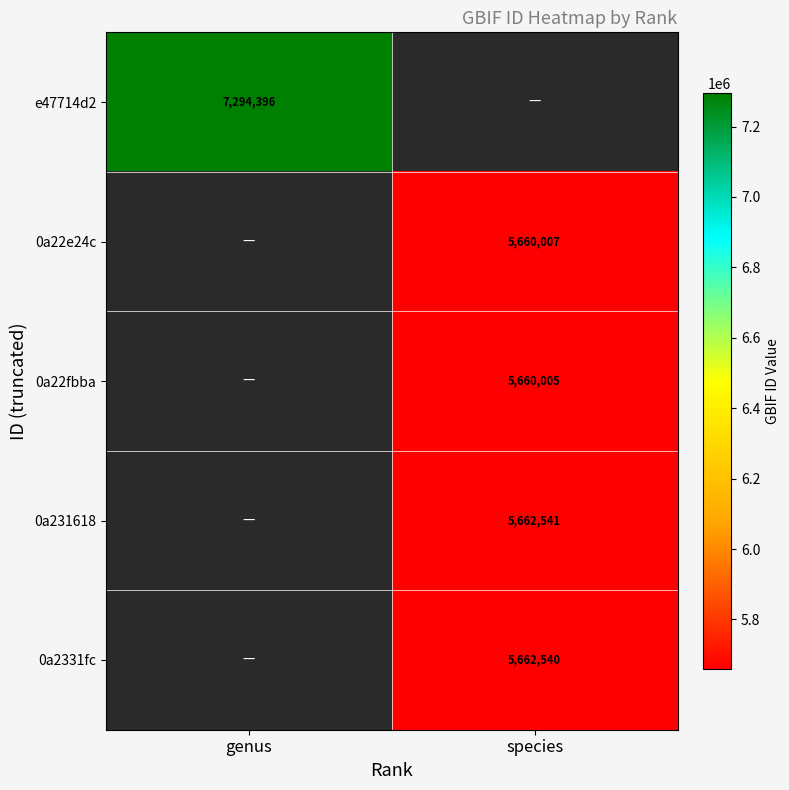

True or false: 0a2331fc has a value of 5662540 at species.

True